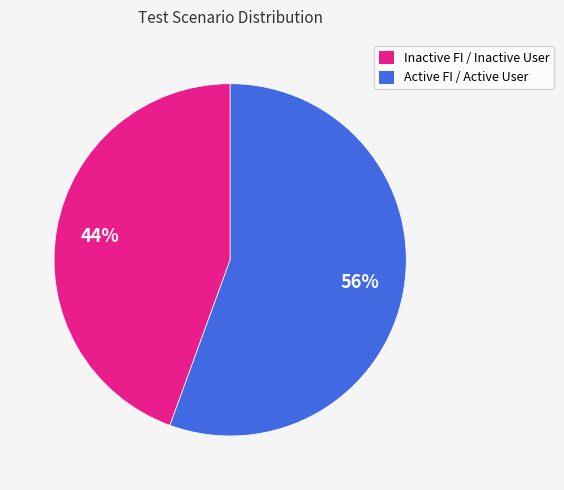

Is the sum of Inactive FI / Inactive User and Active FI / Active User greater than half?

Yes